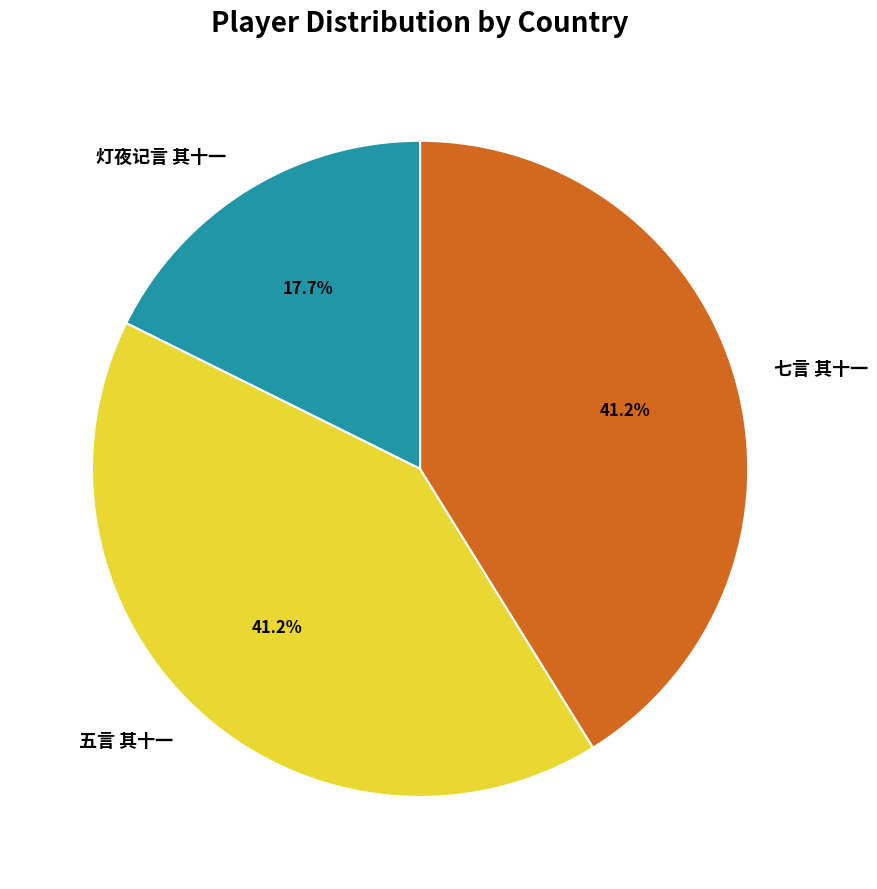

What is the total percentage of 五言 其十一 and 灯夜记言 其十一?

58.8%